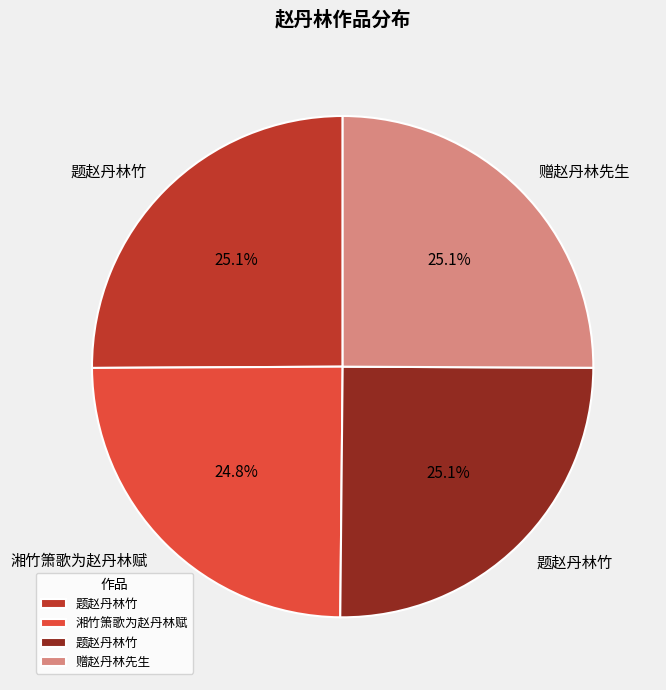

Does any single category account for the majority?

No